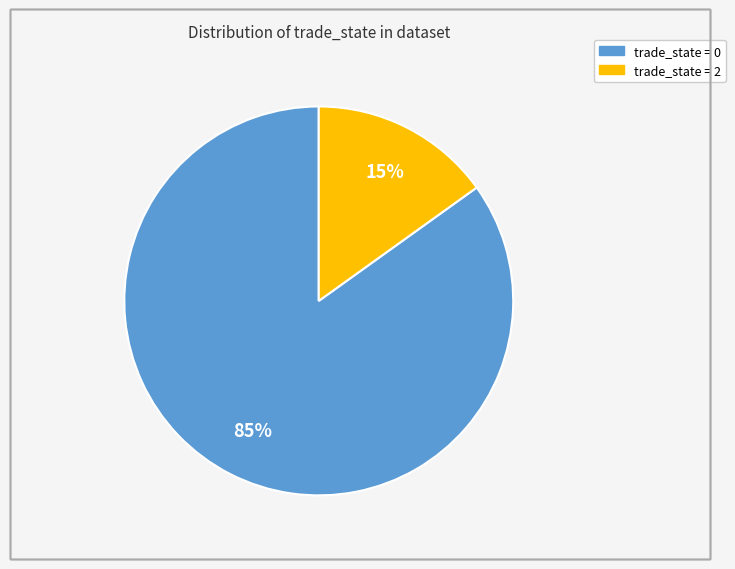

How many segments does this pie chart have?

2